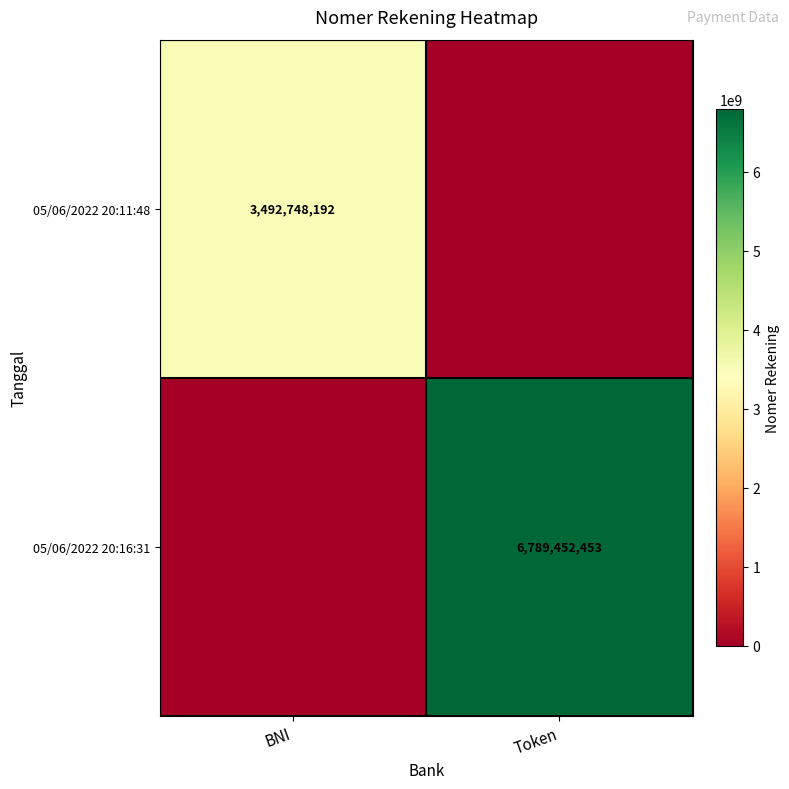

Is it true that 05/06/2022 20:16:31 equals 1680010702 at Token?

False